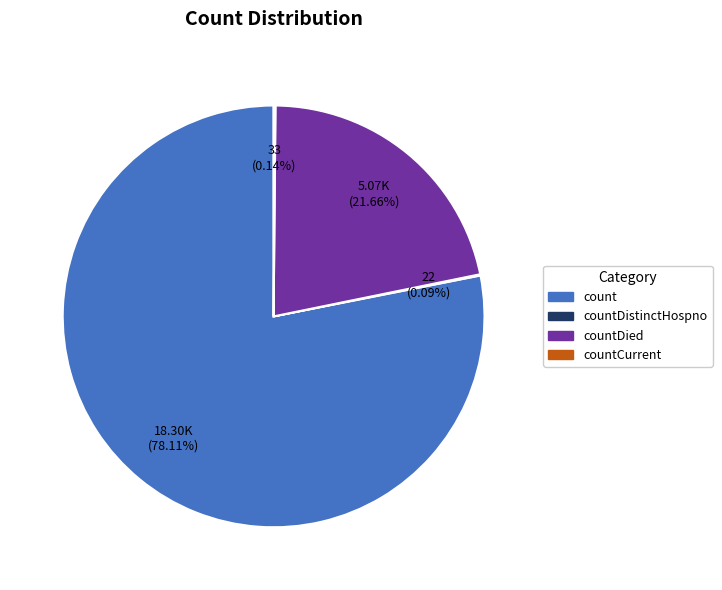

Is there any slice that represents more than half of the pie?

Yes